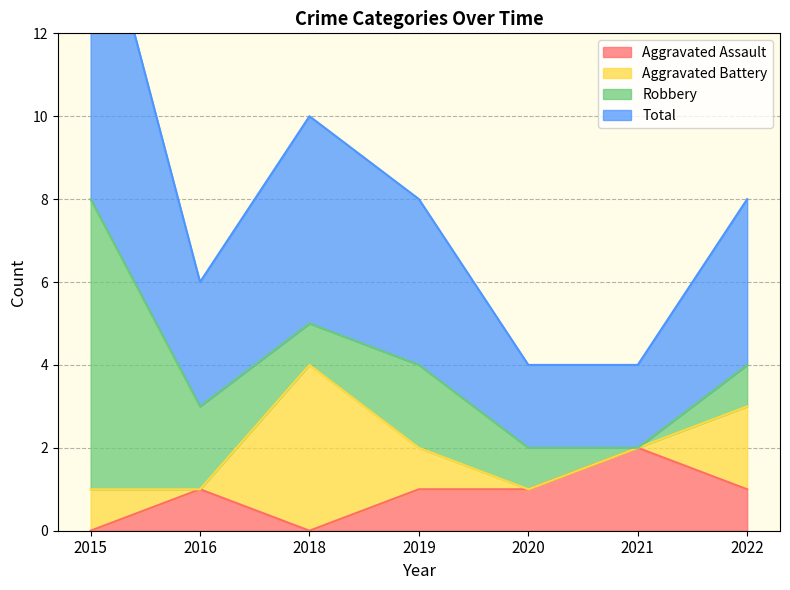

Where is Total nearest to the value 5?

2018